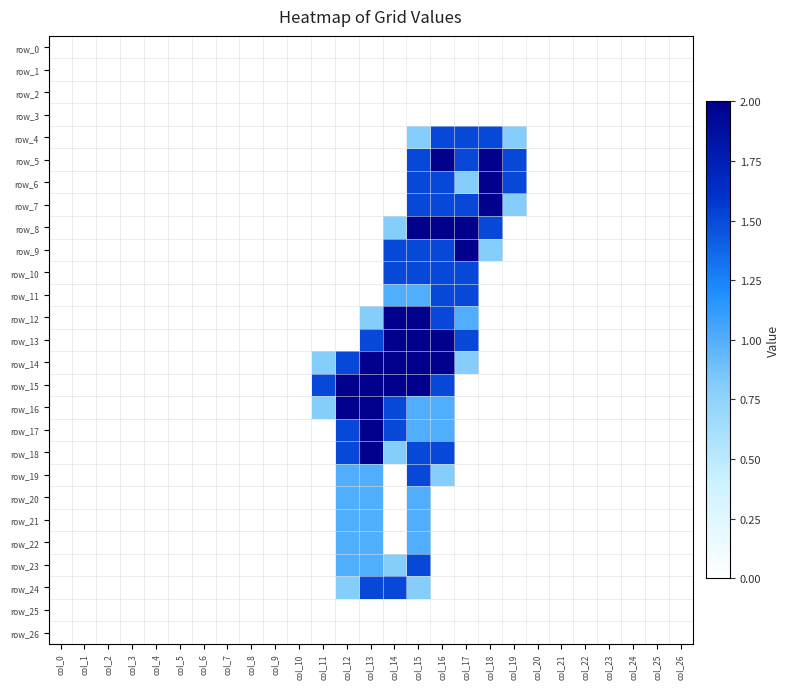

Which series changed the most between col_2 and col_22?

row_0